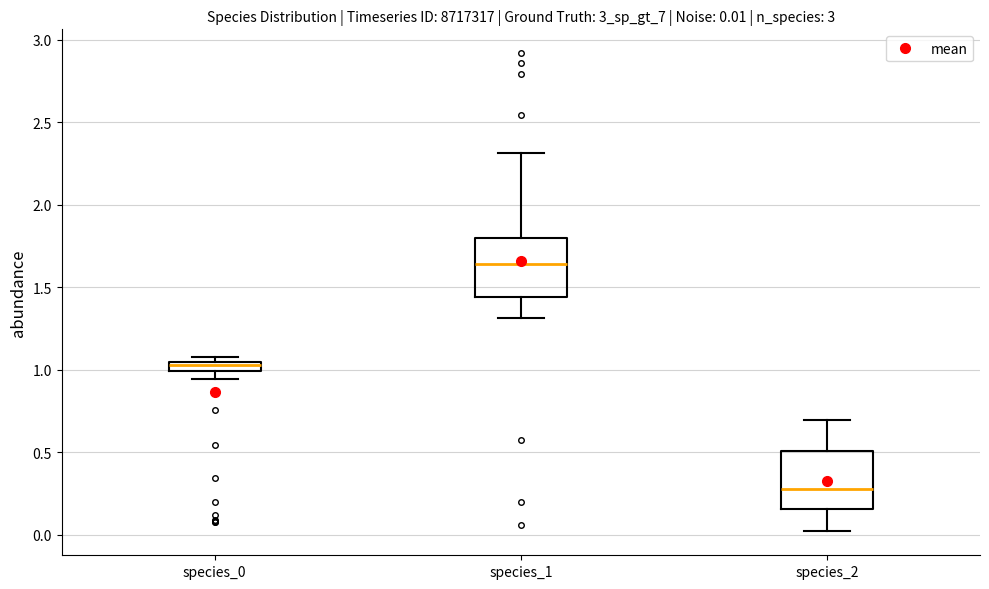

Which box's median line is the highest?

species_1